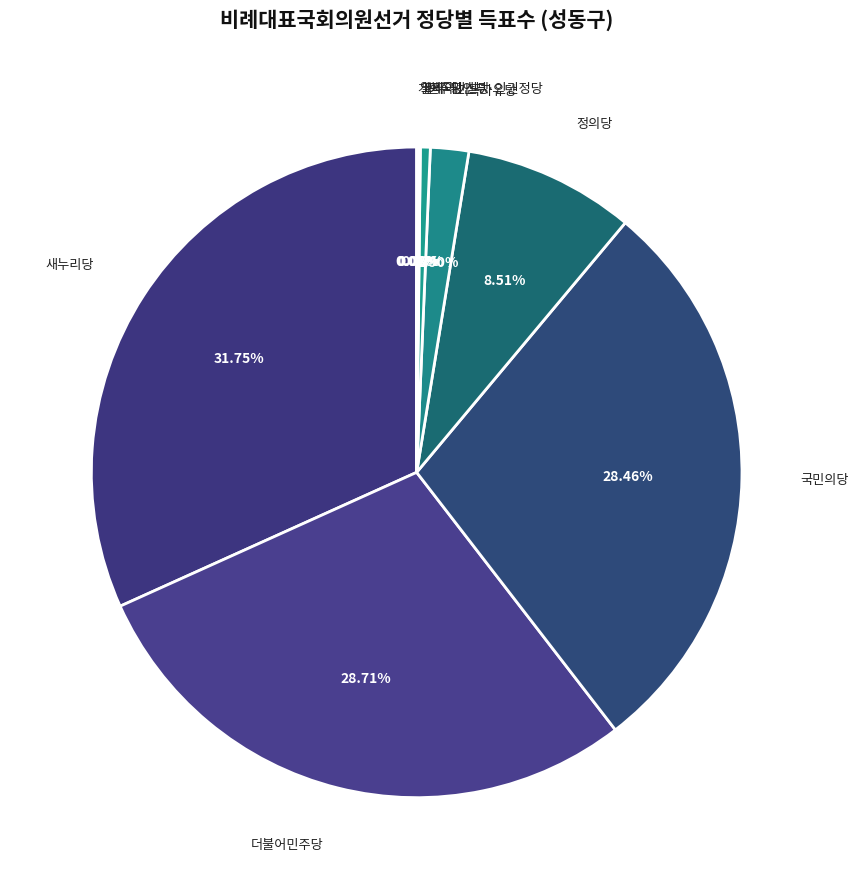

What is the largest slice in the pie chart?

새누리당